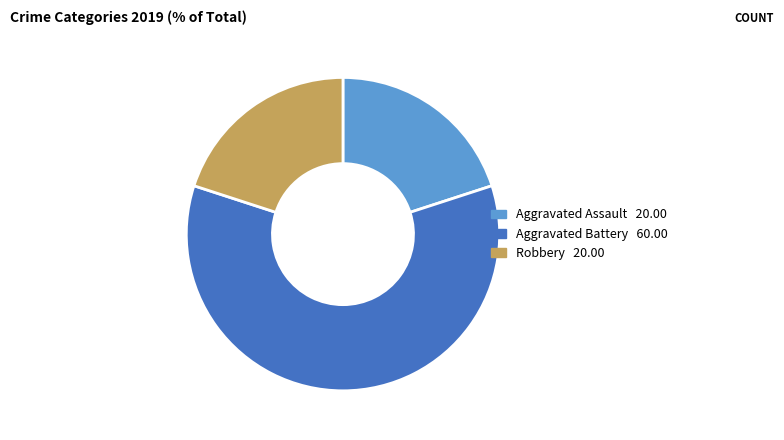

Does any single category account for the majority?

Yes